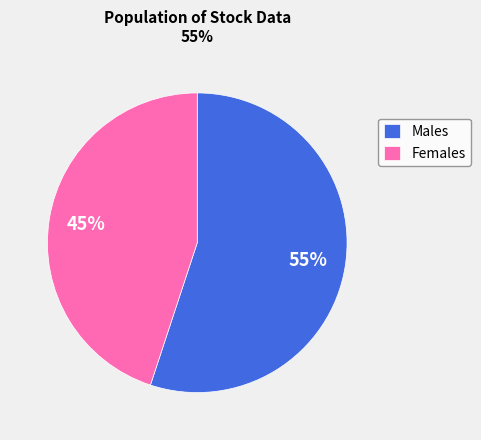

Does any single category account for the majority?

Yes